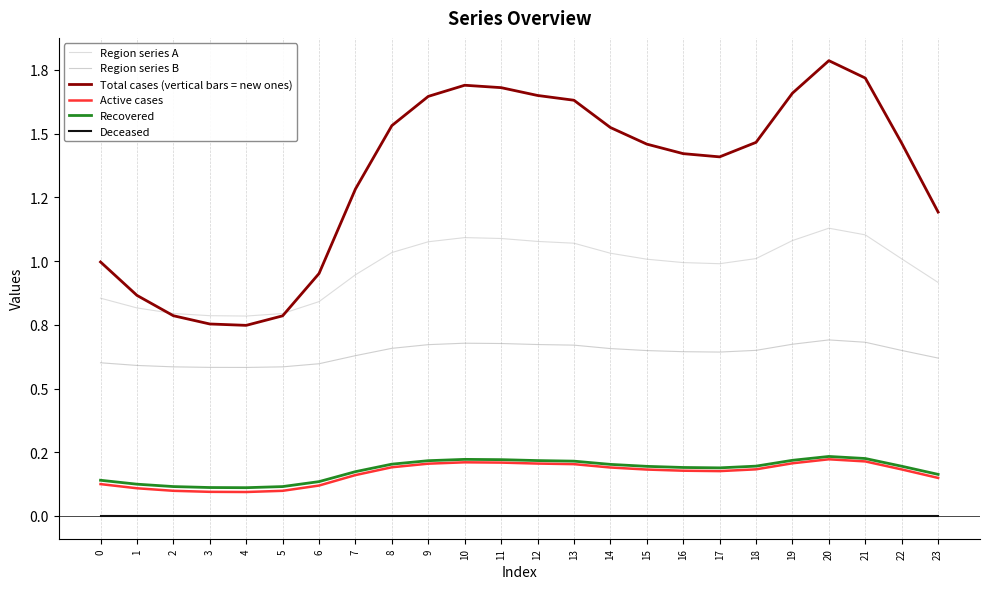

List the labels in order of Deceased value, largest first.

0, 1, 2, 3, 4, 5, 6, 7, 8, 9, 10, 11, 12, 13, 14, 15, 16, 17, 18, 19, 20, 21, 22, 23